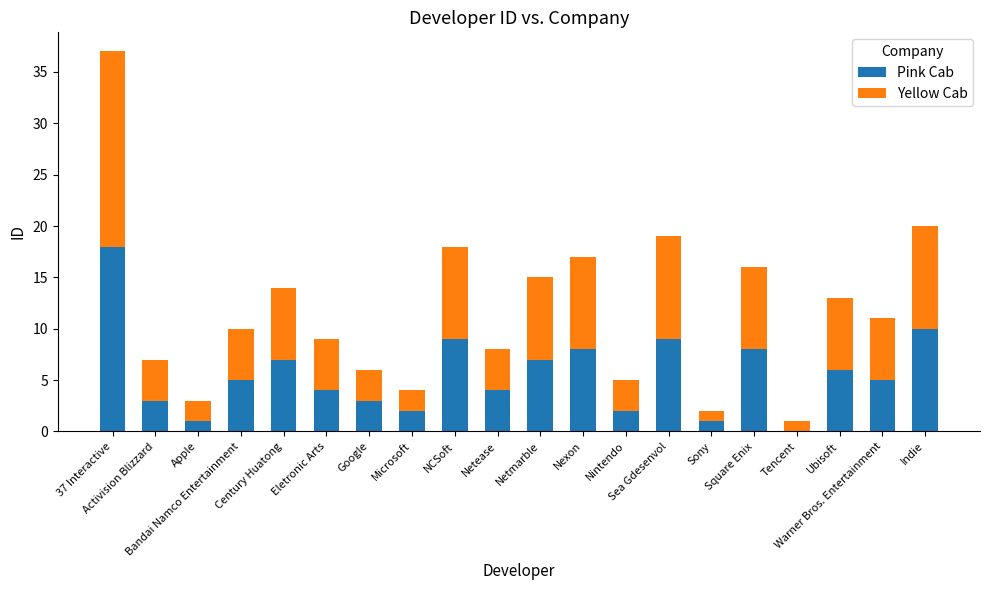

What is the sum of all Pink Cab values?

112